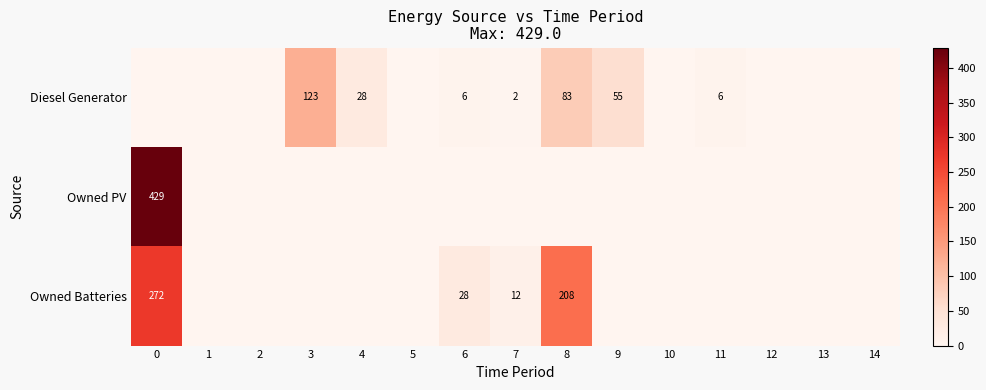

True or false: Diesel Generator has a value of 1 at 7.

False